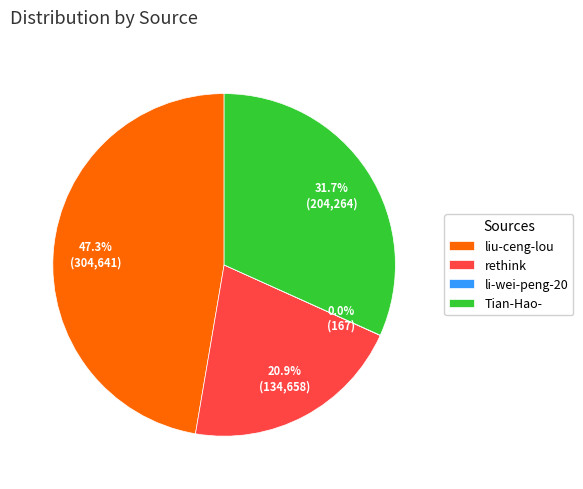

Is it true that liu-ceng-lou is 47% of the pie?

True